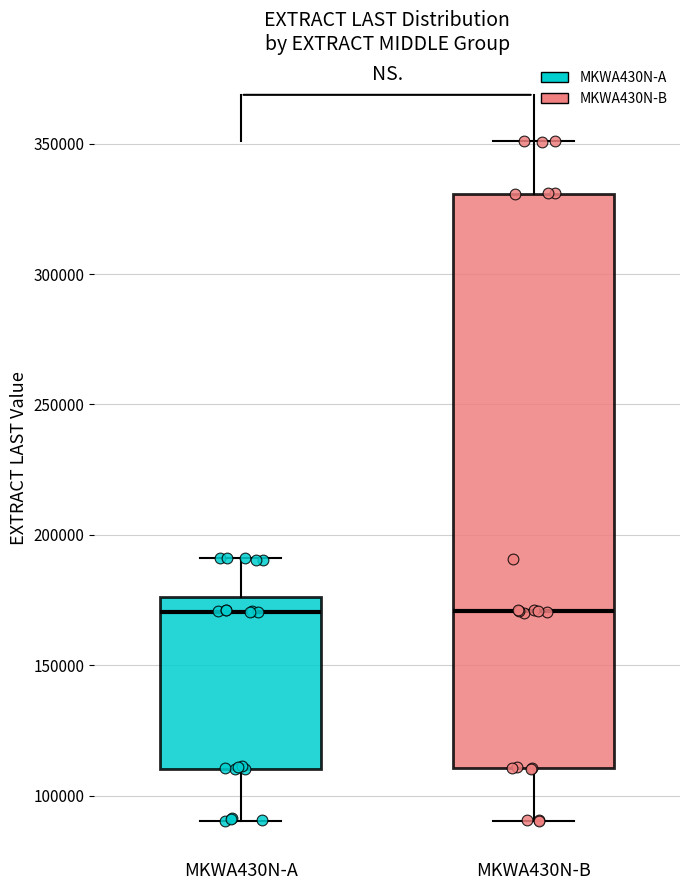

Reading left to right, transcribe this box plot: for each box, give where its median line is, the range the box spans, and where its two whiskers end, as read against the y-axis. The values are not printed on the chart, so give them approximately, as read against the axis.

MKWA430N-A: median 170000, box 110000 to 175000, whiskers 90000 to 190000
MKWA430N-B: median 170000, box 110000 to 330000, whiskers 90000 to 350000